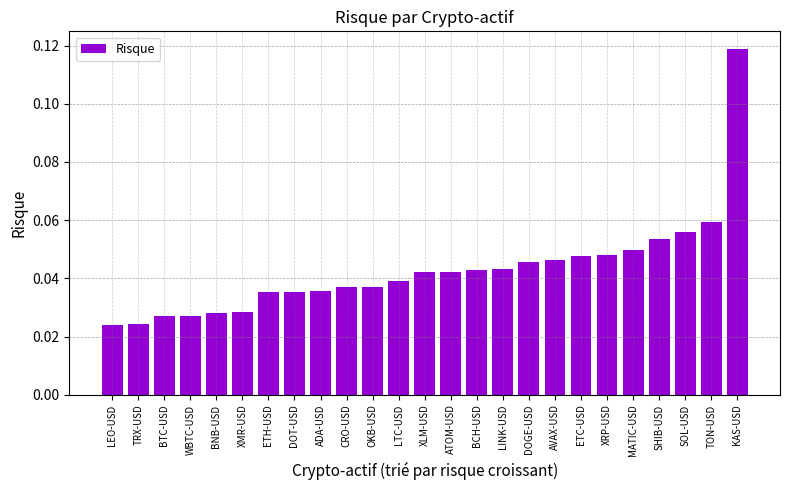

What is the label of the 12th bar from the right?

ATOM-USD